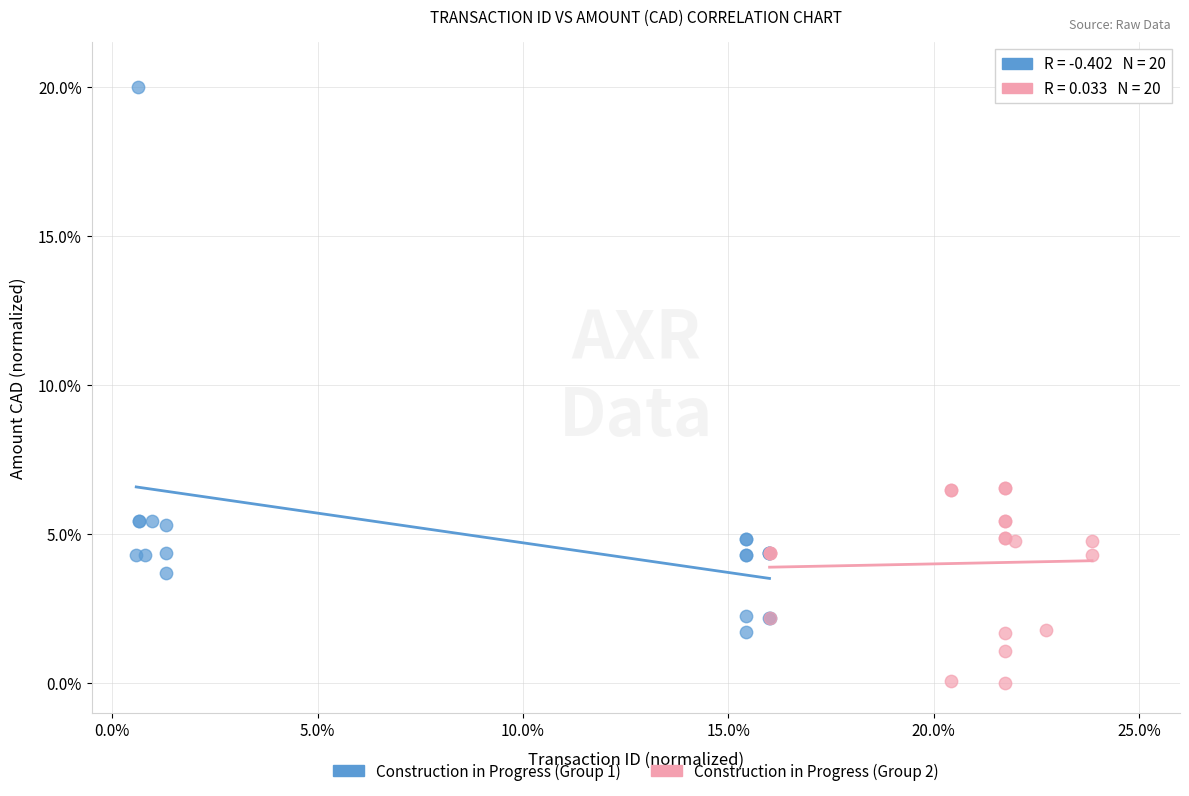

Which series contains the lowest Y value?

Construction in Progress (Group 2)